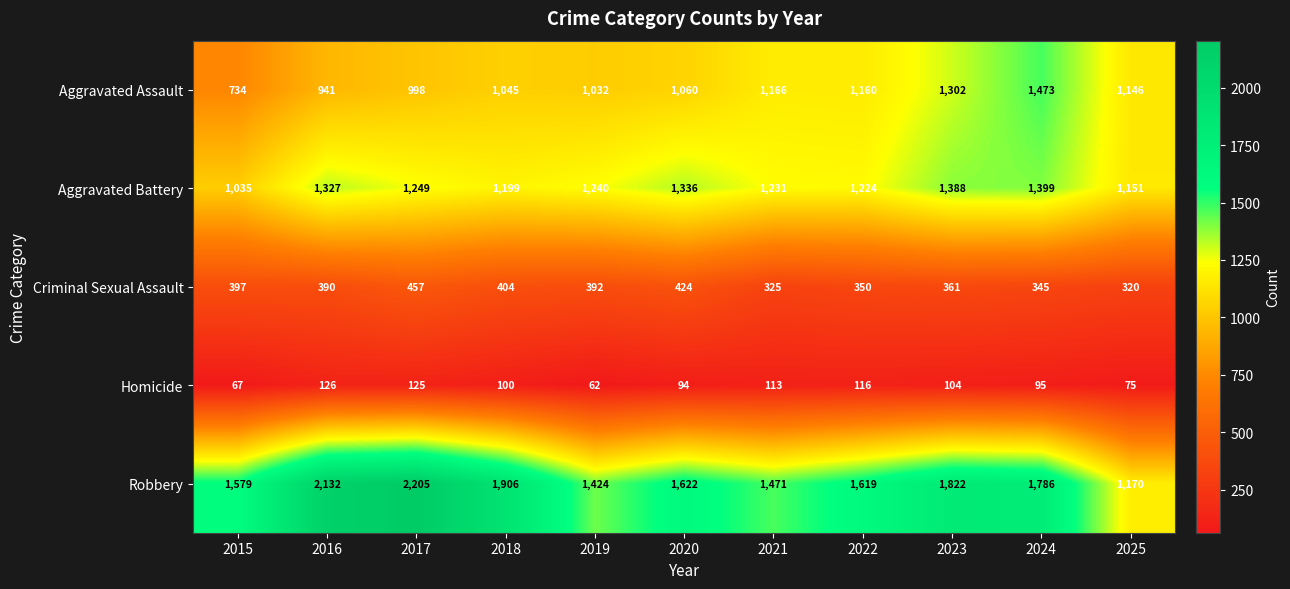

What is the maximum value shown in the chart?

2205